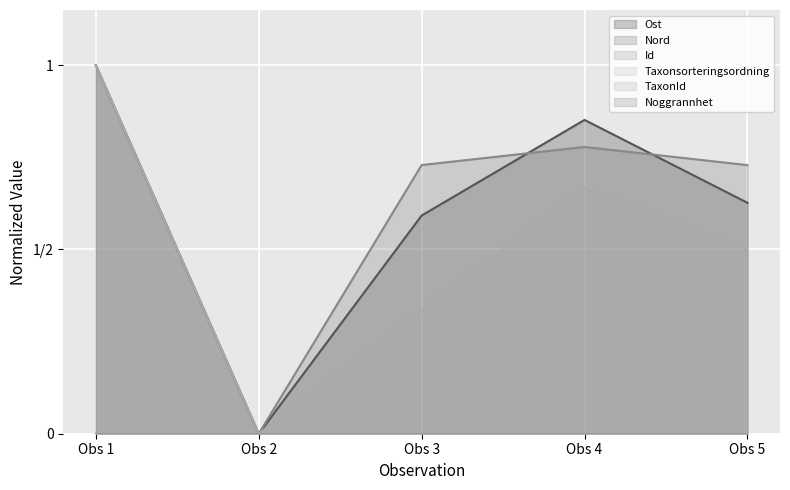

Where is the first local minimum for Ost?

Obs 2